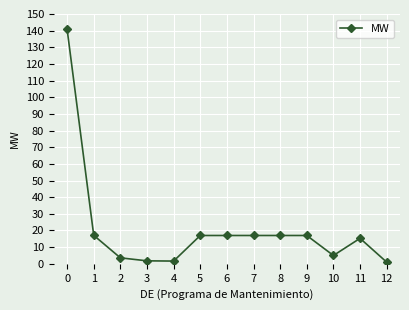

How many lines are shown in the chart?

1